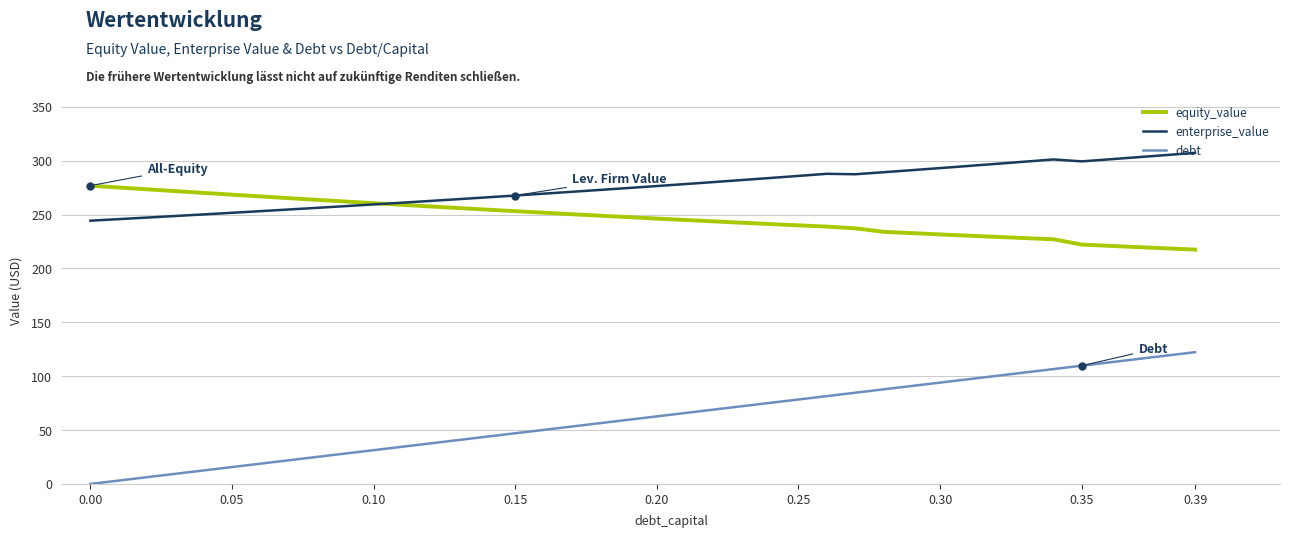

True or false: enterprise_value and equity_value cross at least once.

True